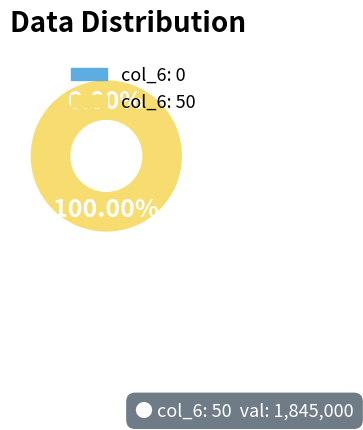

What is the largest slice in the pie chart?

50